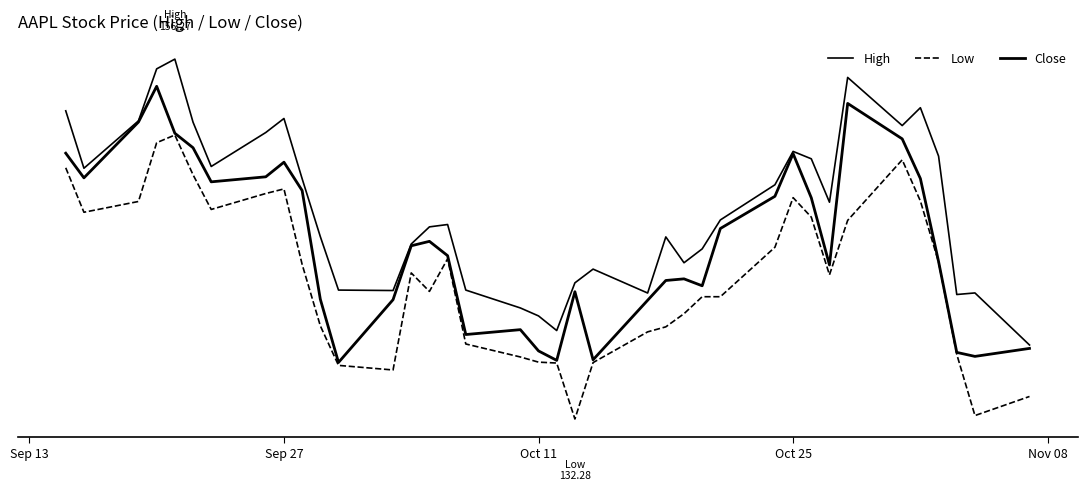

Is this an area chart (filled region under the line)?

No